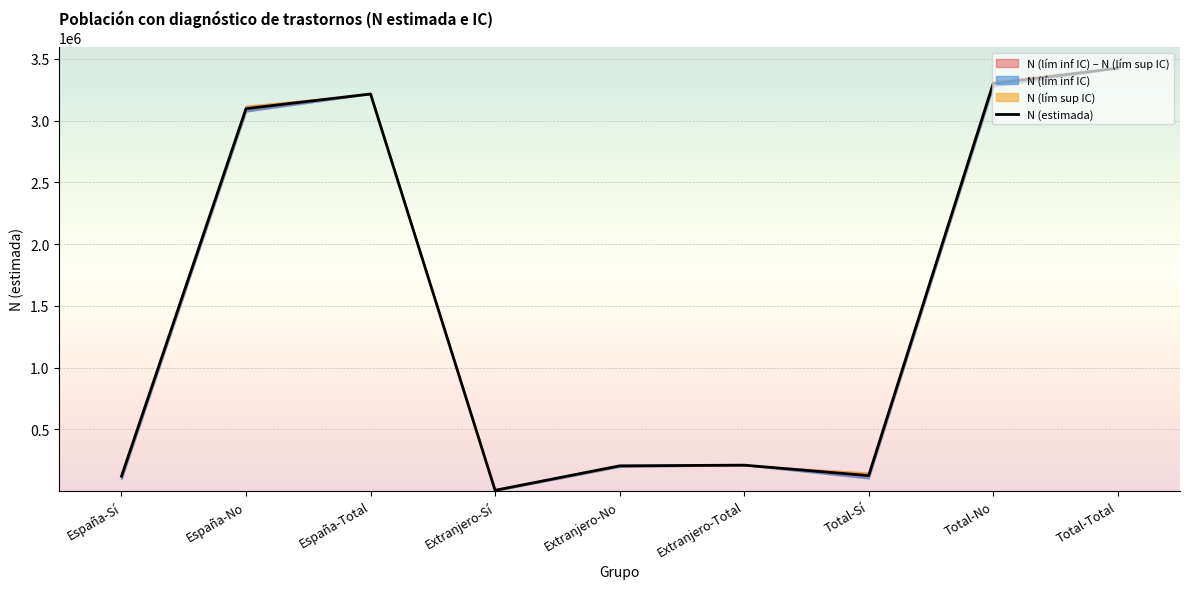

How many values are below 209227?

4